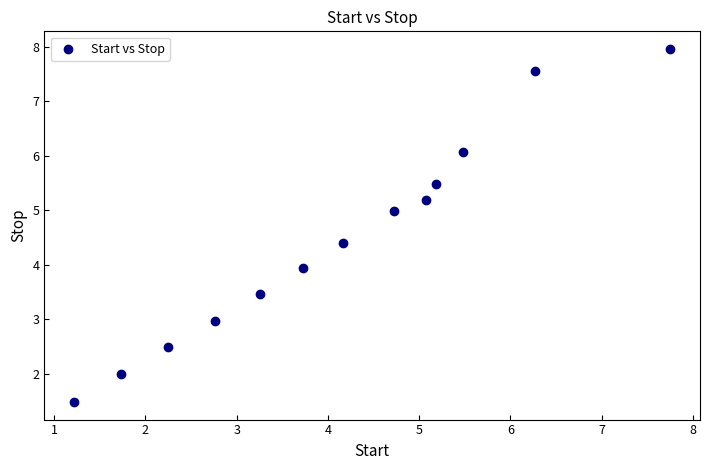

List the coordinates of all points as (X, Y) pairs, reading left to right.

(1.2, 1.5)  (1.7, 2.0)  (2.2, 2.5)  (2.8, 3.0)  (3.3, 3.5)  (3.7, 3.9)  (4.2, 4.4)  (4.7, 5.0)  (5.1, 5.2)  (5.2, 5.5)  (5.5, 6.1)  (6.3, 7.6)  (7.8, 8.0)